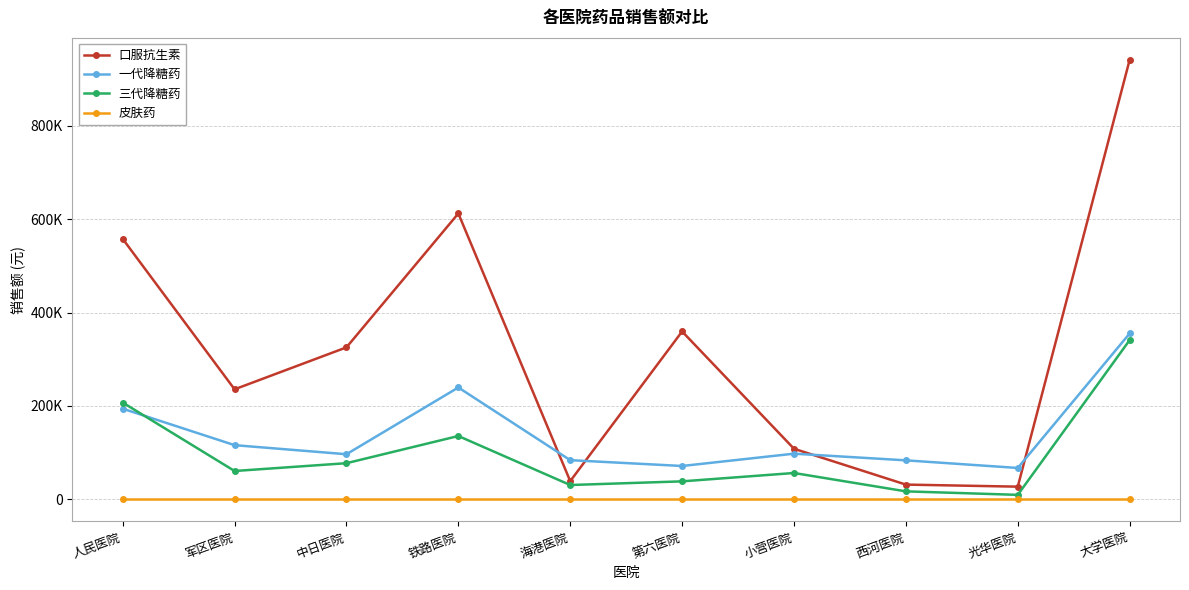

At how many categories does at least one series exceed 845677?

1